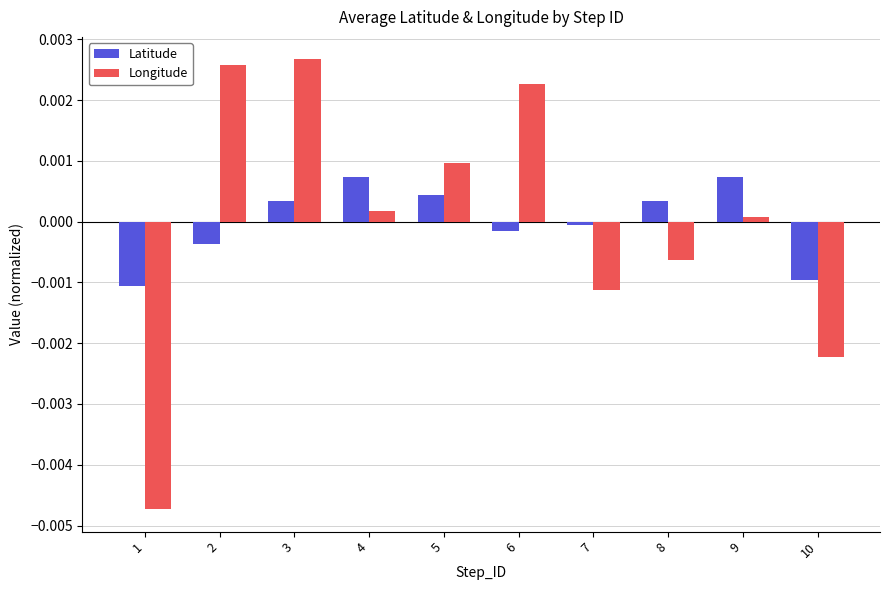

At which category is the sum across all series the highest?

3